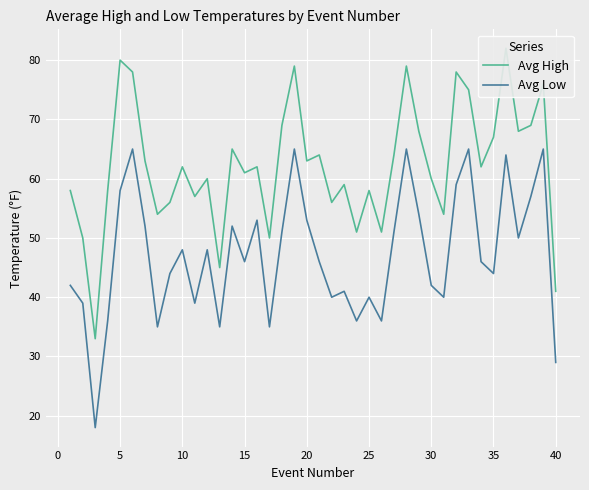

True or false: Avg High and Avg Low intersect in this chart.

False